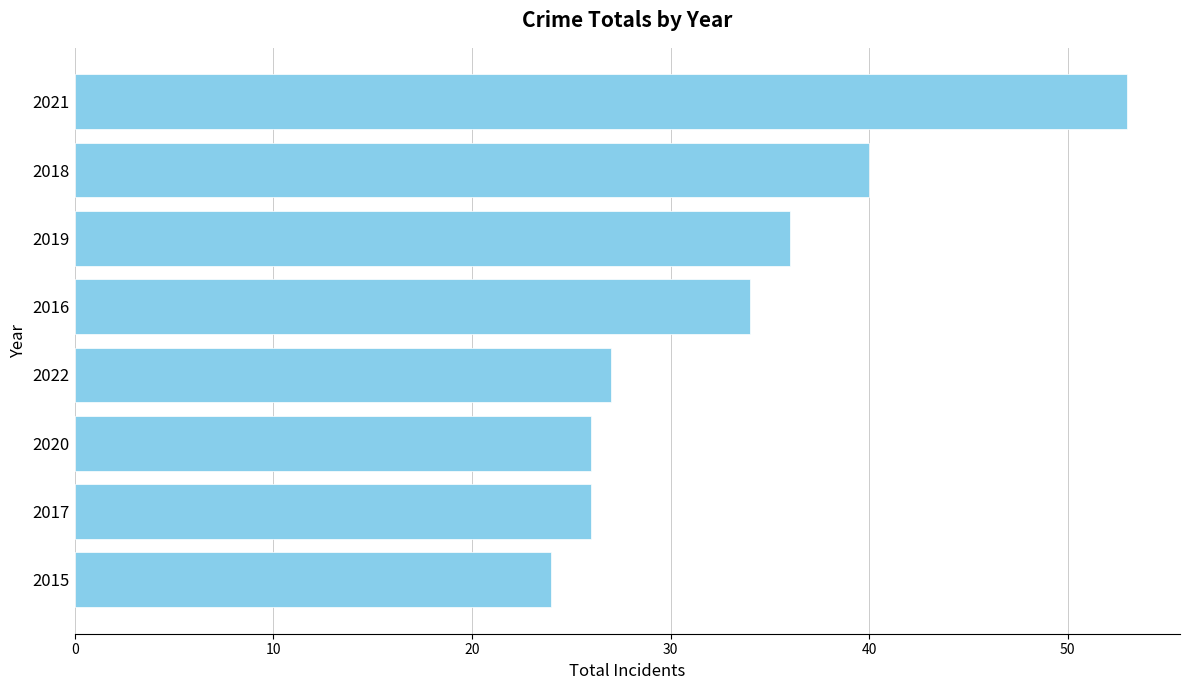

What is the sum of all values?

266